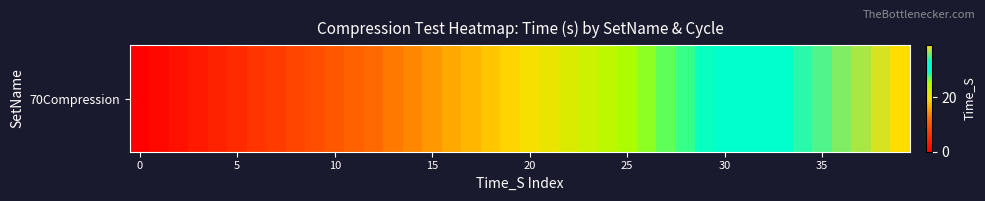

Where is the data nearest to the value 19?

19